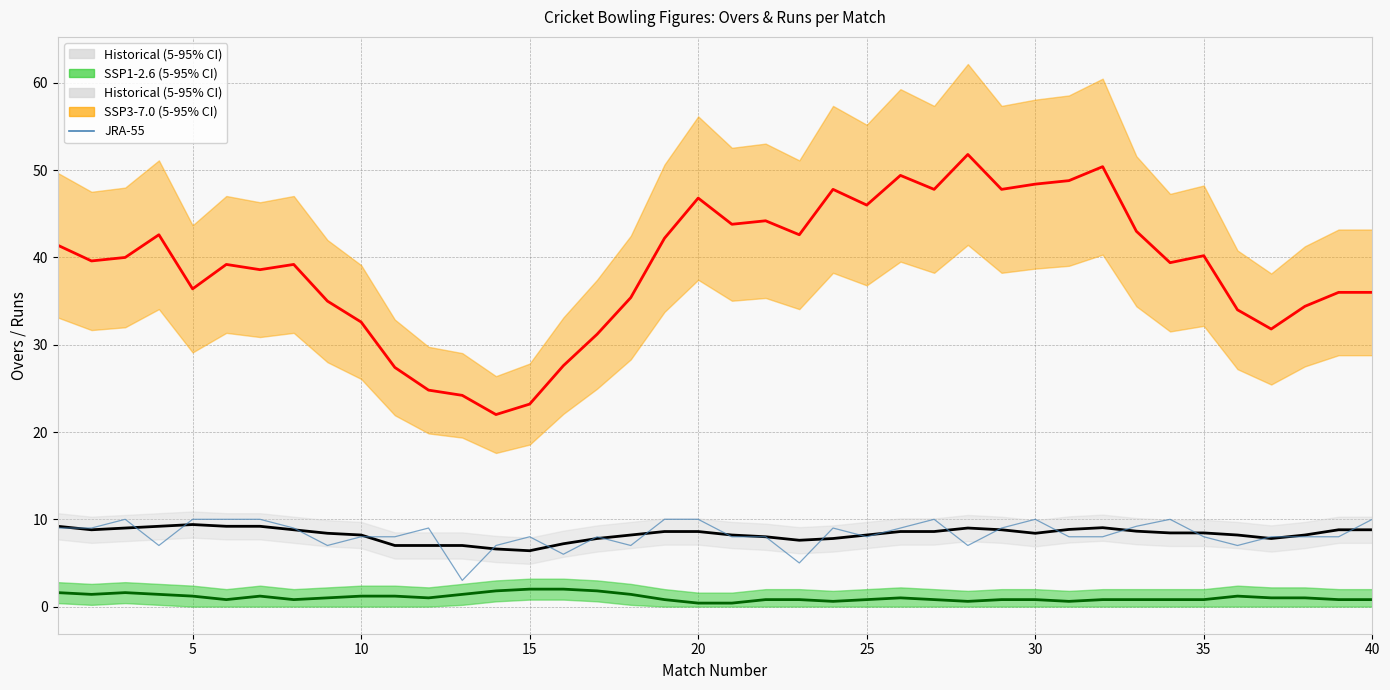

What is the sum of all SSP3-7.0 (5-95% CI) values?

1553.0